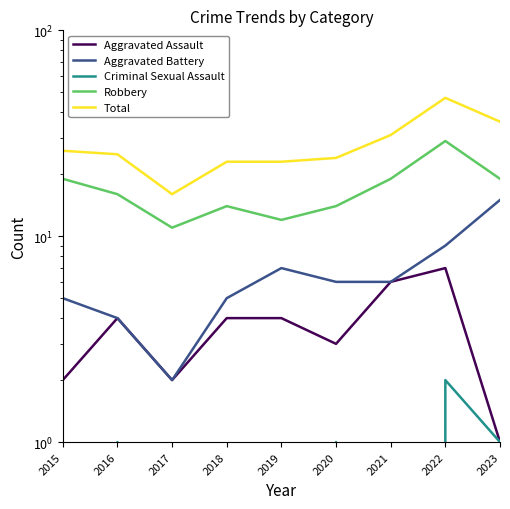

Reading right to left, transcribe all the data shown in this chart.

Aggravated Assault: 1	7	6	3	4	4	2	4	2
Aggravated Battery: 15	9	6	6	7	5	2	4	5
Criminal Sexual Assault: 1	2	0	1	0	0	0	1	0
Robbery: 19	29	19	14	12	14	11	16	19
Total: 36	47	31	24	23	23	16	25	26